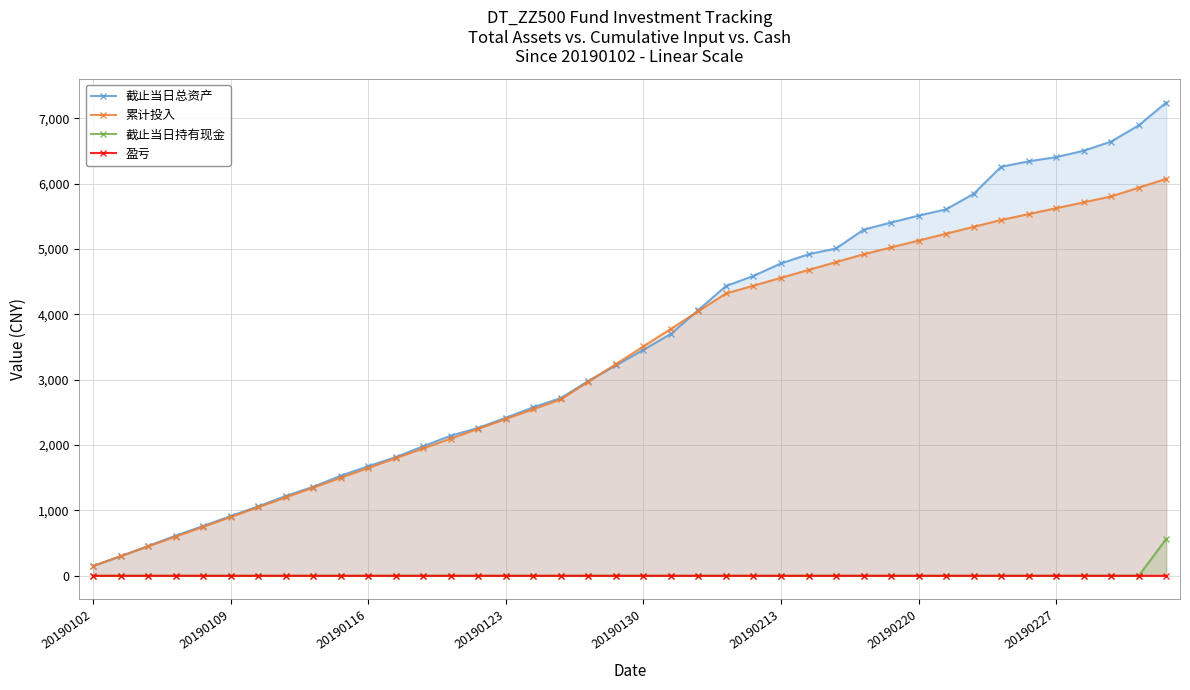

Reading right to left, what are all the values shown in this chart?

截止当日总资产: 7242.3	6893.3	6645.6	6504.9	6406.8	6342.2	6259.3	5845.7	5607.5	5512.0	5406.3	5296.1	5009.3	4920.3	4780.3	4589.4	4434.3	4069.1	3701.7	3458.8	3218.6	2983.0	2719.8	2580.3	2418.2	2264.3	2144.5	1983.3	1815.7	1677.7	1531.3	1363.0	1220.7	1062.9	914.4	762.3	613.8	456.0	299.4	150.0
累计投入: 6075.0	5940.0	5805.0	5715.0	5625.0	5535.0	5445.0	5340.0	5235.0	5130.0	5025.0	4920.0	4800.0	4680.0	4560.0	4440.0	4320.0	4050.0	3780.0	3510.0	3240.0	2970.0	2700.0	2550.0	2400.0	2250.0	2100.0	1950.0	1800.0	1650.0	1500.0	1350.0	1200.0	1050.0	900.0	750.0	600.0	450.0	300.0	150.0
截止当日持有现金: 565.7	0.0	0.0	0.0	0.0	0.0	0.0	0.0	0.0	0.0	0.0	0.0	0.0	0.0	0.0	0.0	0.0	0.0	0.0	0.0	0.0	0.0	0.0	0.0	0.0	0.0	0.0	0.0	0.0	0.0	0.0	0.0	0.0	0.0	0.0	0.0	0.0	0.0	0.0	0.0
盈亏: 0.2	0.2	0.1	0.1	0.1	0.1	0.1	0.1	0.1	0.1	0.1	0.1	0.0	0.1	0.0	0.0	0.0	0.0	-0.0	-0.0	-0.0	0.0	0.0	0.0	0.0	0.0	0.0	0.0	0.0	0.0	0.0	0.0	0.0	0.0	0.0	0.0	0.0	0.0	-0.0	0.0